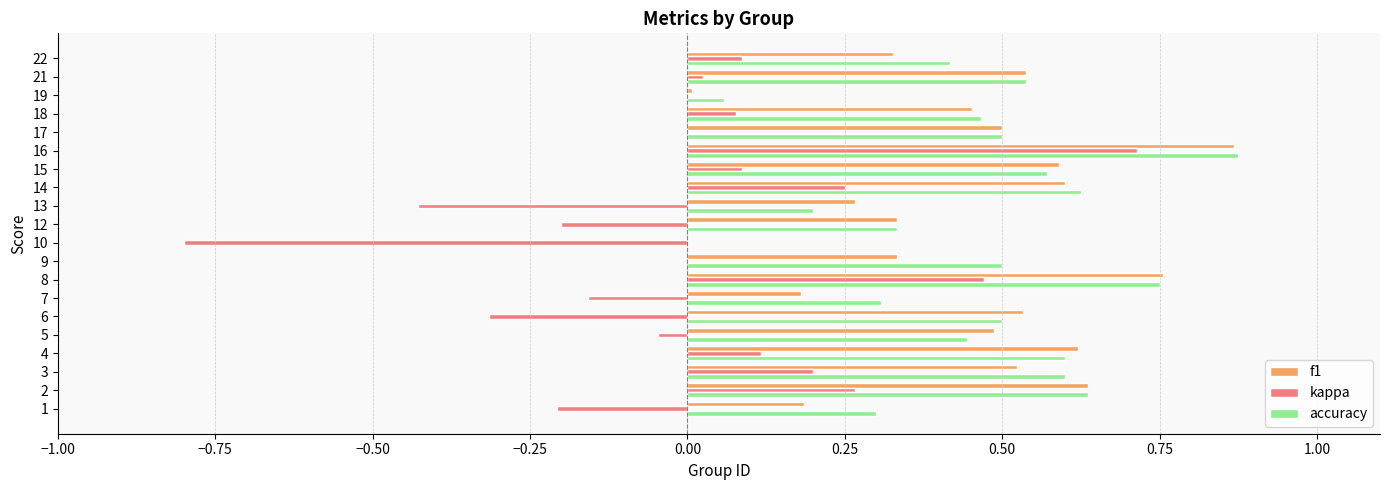

True or false: kappa has a value of 0.1 at 18.

True